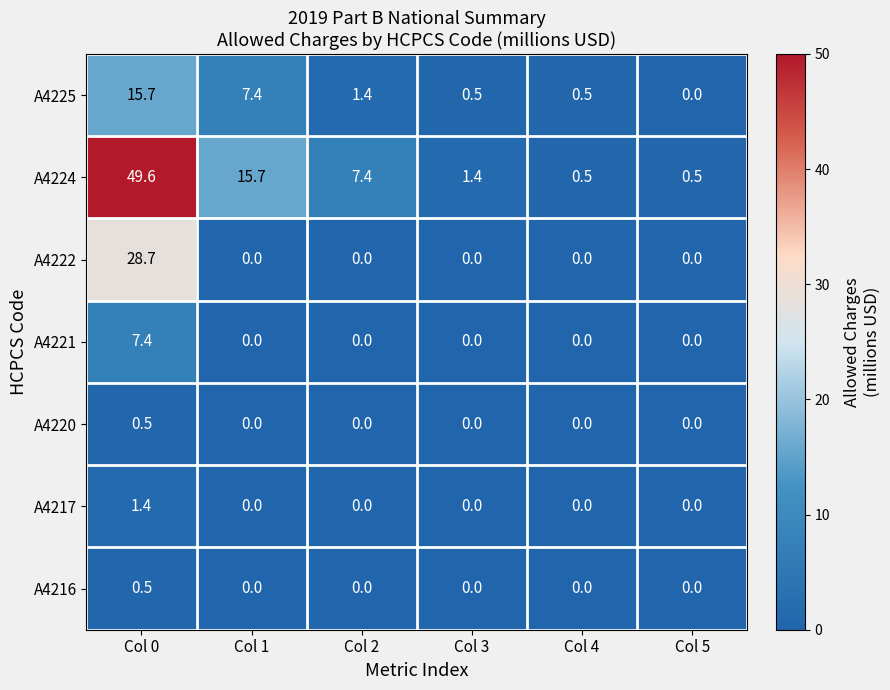

What is the sum of all A4217 values?

1.4